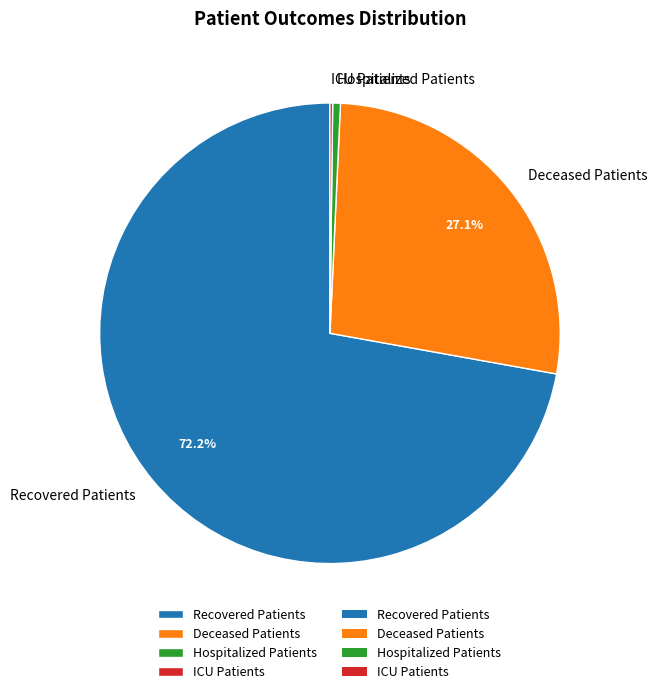

Is Recovered Patients the majority of the pie?

Yes